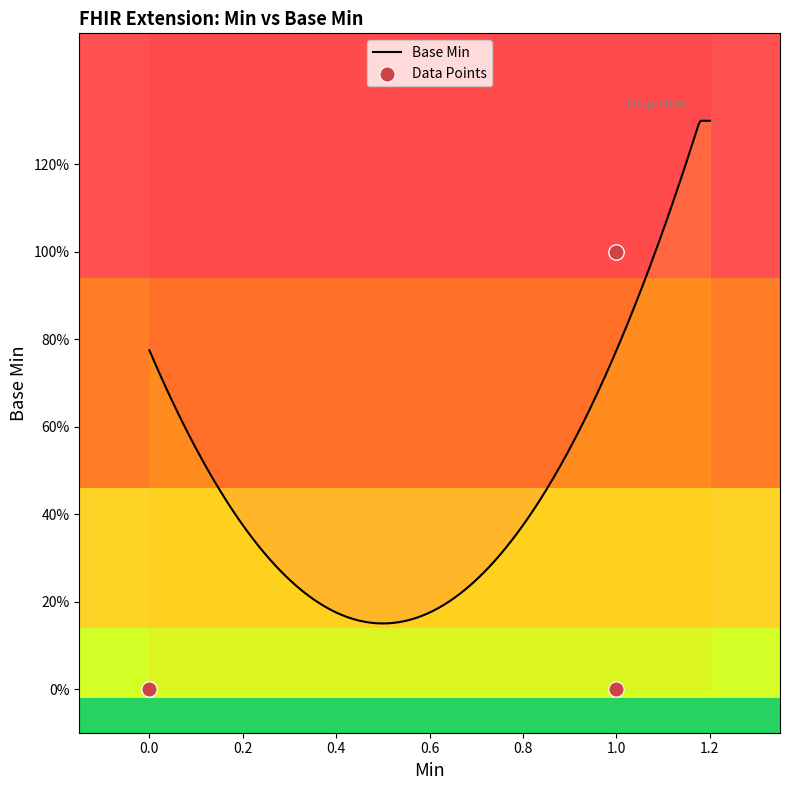

What is the change in value from 0.0 to 1.0?

+1